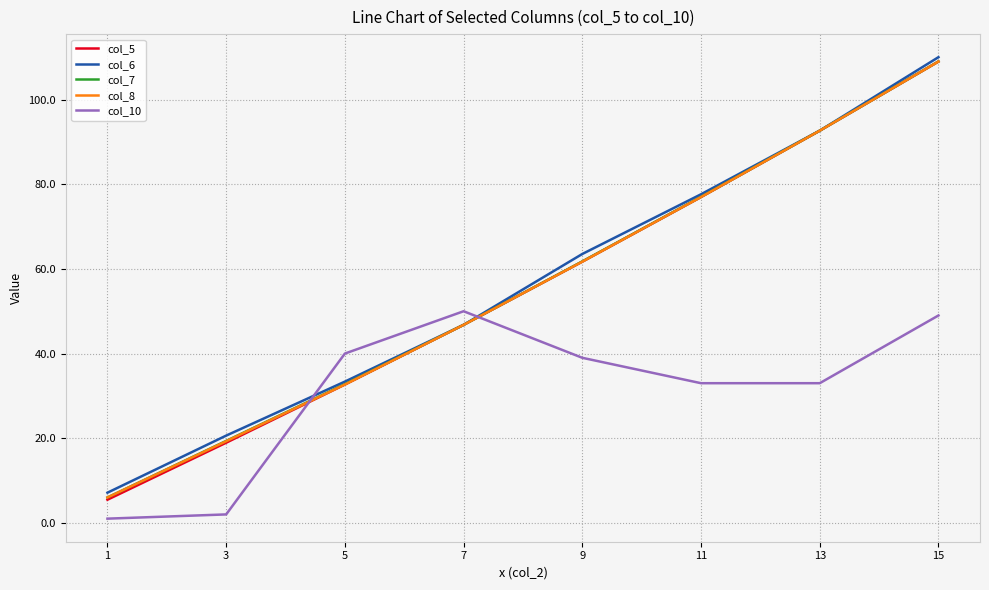

Reading right to left, transcribe all the data shown in this chart.

col_5: 109.0	92.7	77.0	61.7	46.8	32.7	18.9	5.5
col_6: 110.0	92.7	77.6	63.5	46.8	33.4	20.6	7.1
col_7: 109.0	92.7	77.0	61.8	46.8	32.8	19.4	6.0
col_8: 109.0	92.7	77.0	61.7	46.8	32.7	19.3	6.0
col_10: 49.0	33.0	33.0	39.0	50.0	40.0	2.0	1.0